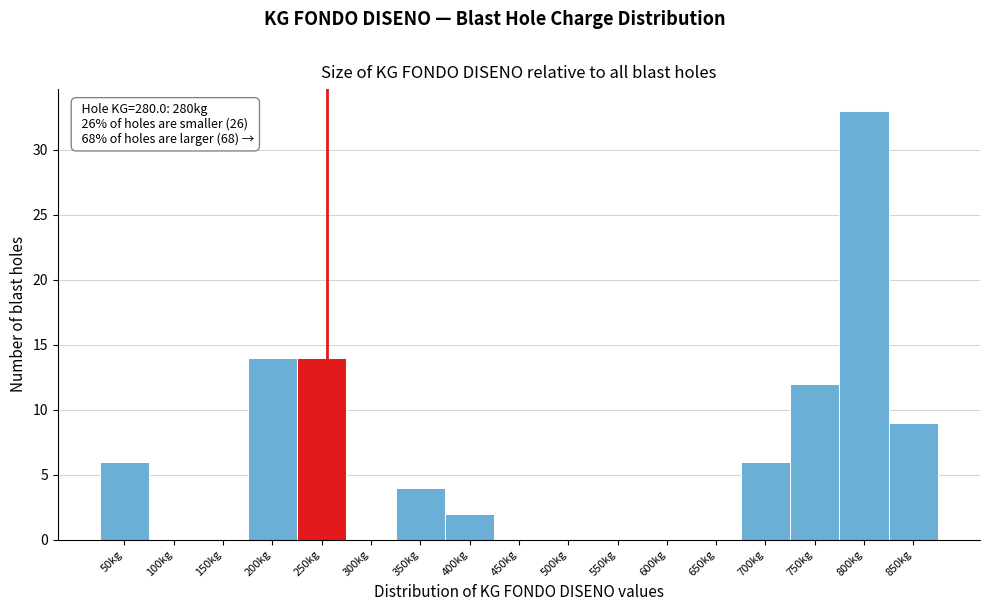

Reading right to left, list all the values displayed in this chart.

850kg=9	800kg=33	750kg=12	700kg=6	650kg=0	600kg=0	550kg=0	500kg=0	450kg=0	400kg=2	350kg=4	300kg=0	250kg=14	200kg=14	150kg=0	100kg=0	50kg=6